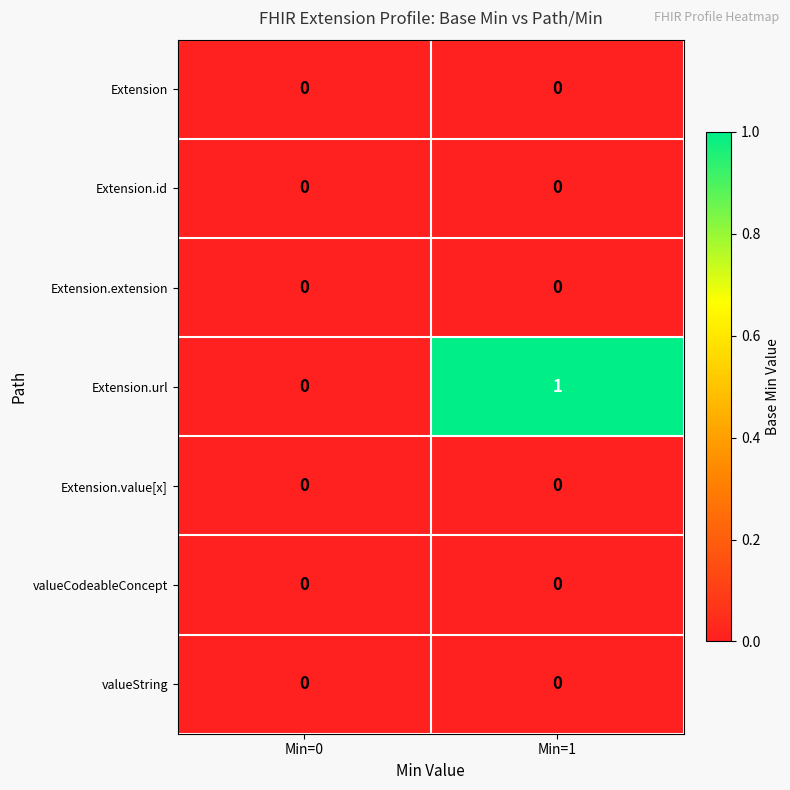

At which category does the chart reach its peak across all series?

Min=1